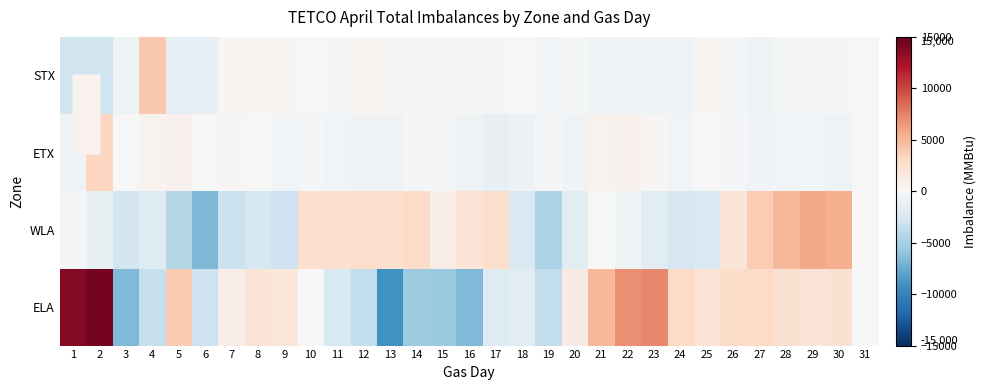

Which series changed the most between 5 and 21?

WLA